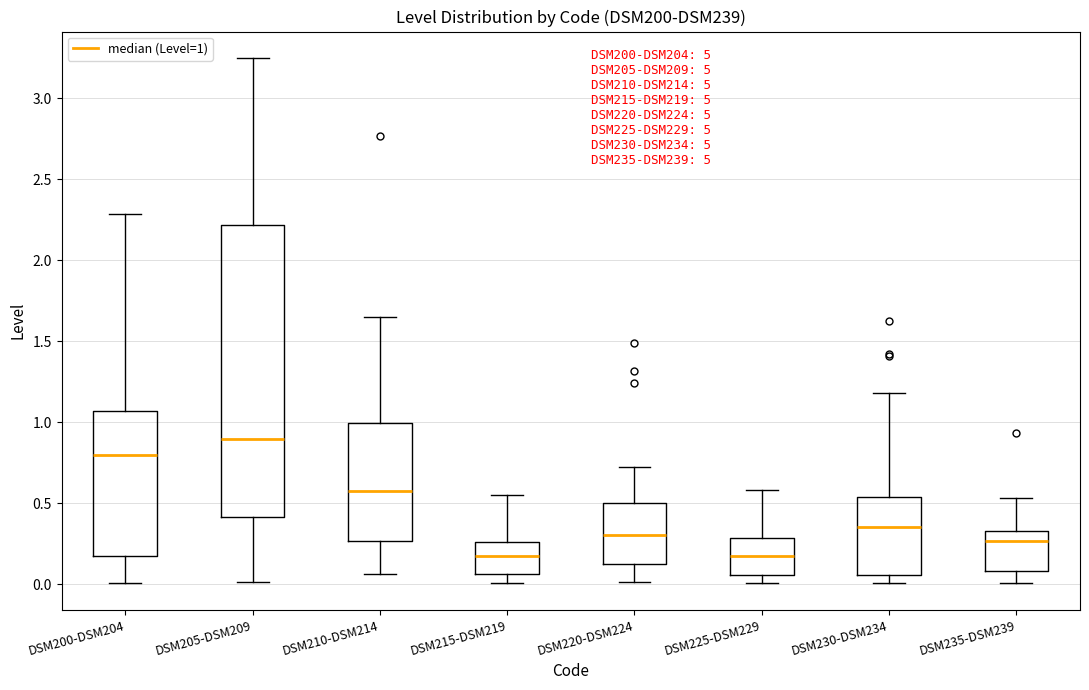

Where is the lower edge of the box for DSM220-DSM224 on the y-axis? The values are not printed on the chart, so give them approximately, as read against the axis.

0.15